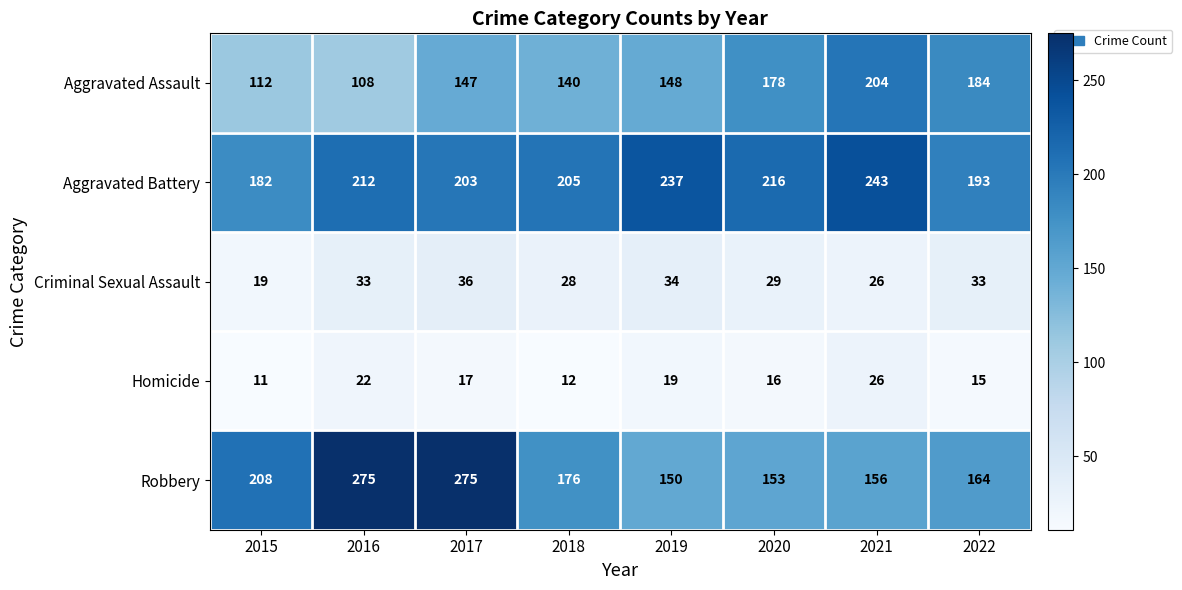

What is the difference between the second highest and minimum values in the Homicide series?

11